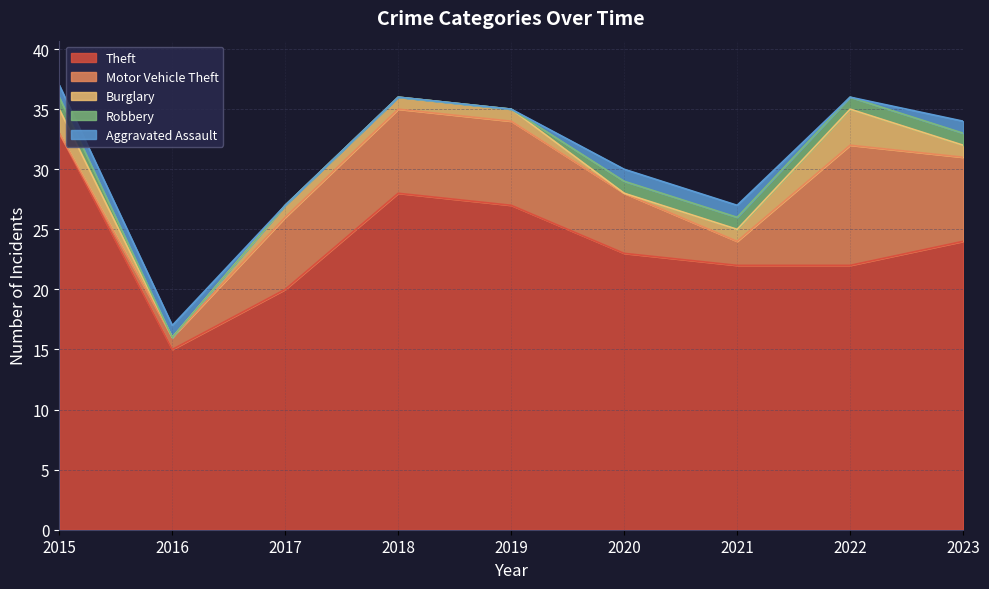

Which series has the largest total across all categories?

Theft